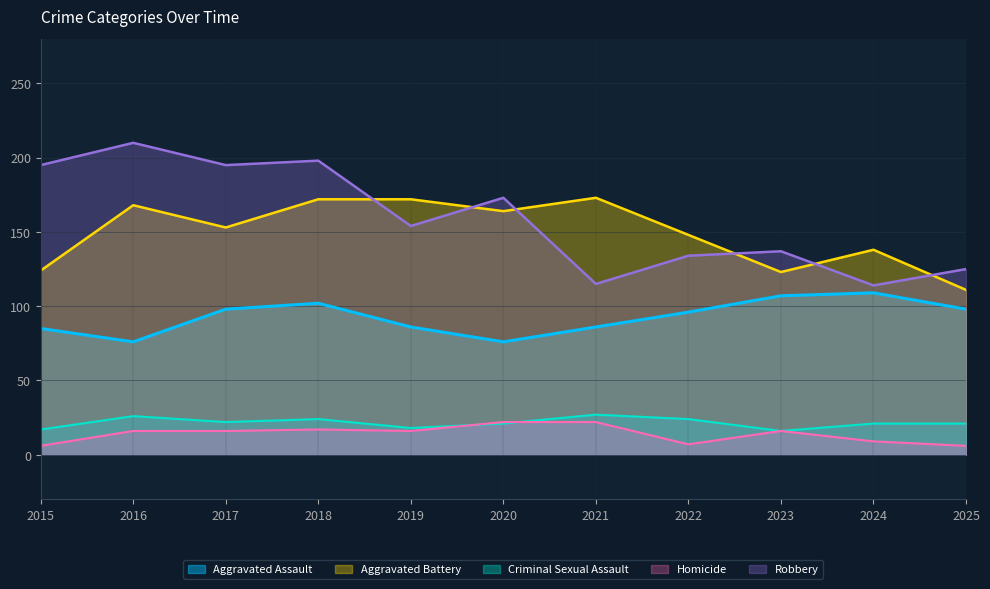

How many interior local peaks does the Homicide series have?

2